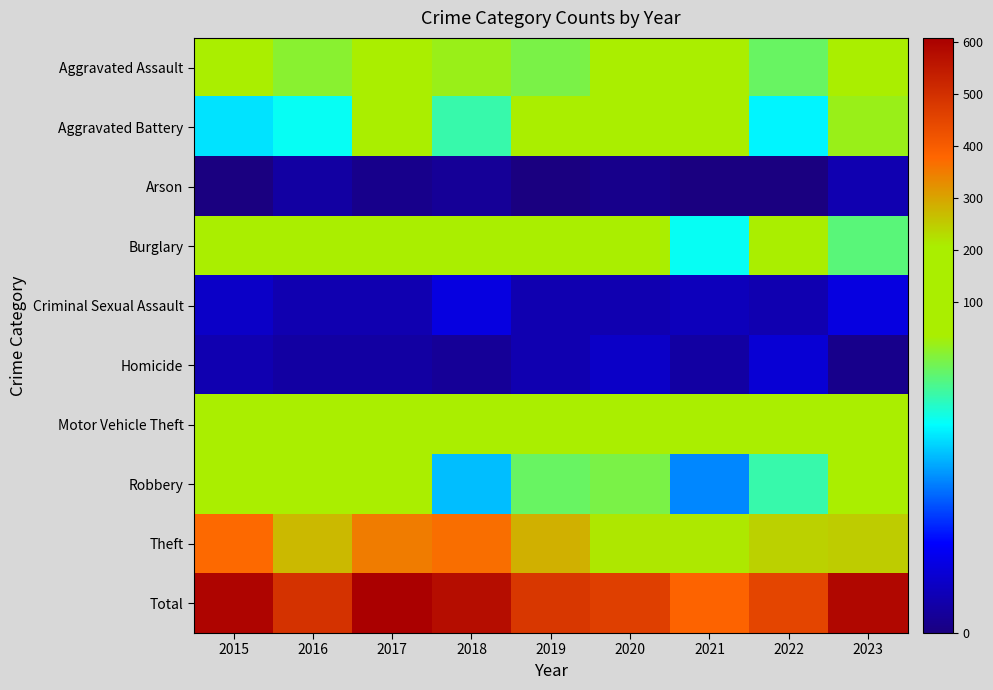

Reading right to left, extract all data points from this chart.

Aggravated Assault: 2023=44	2022=31	2021=35	2020=37	2019=32	2018=34	2017=36	2016=33	2015=38
Aggravated Battery: 2023=34	2022=24	2021=35	2020=45	2019=36	2018=28	2017=38	2016=25	2015=23
Arson: 2023=4	2022=0	2021=0	2020=1	2019=0	2018=2	2017=1	2016=3	2015=0
Burglary: 2023=30	2022=40	2021=25	2020=75	2019=55	2018=67	2017=75	2016=69	2015=61
Criminal Sexual Assault: 2023=8	2022=4	2021=5	2020=4	2019=4	2018=8	2017=4	2016=4	2015=6
Homicide: 2023=1	2022=7	2021=3	2020=6	2019=4	2018=2	2017=3	2016=3	2015=4
Motor Vehicle Theft: 2023=185	2022=74	2021=48	2020=47	2019=36	2018=47	2017=59	2016=43	2015=50
Robbery: 2023=35	2022=28	2021=18	2020=32	2019=31	2018=21	2017=43	2016=38	2015=40
Theft: 2023=248	2022=242	2021=213	2020=216	2019=284	2018=367	2017=349	2016=274	2015=373
Total: 2023=589	2022=450	2021=382	2020=463	2019=482	2018=576	2017=608	2016=492	2015=595